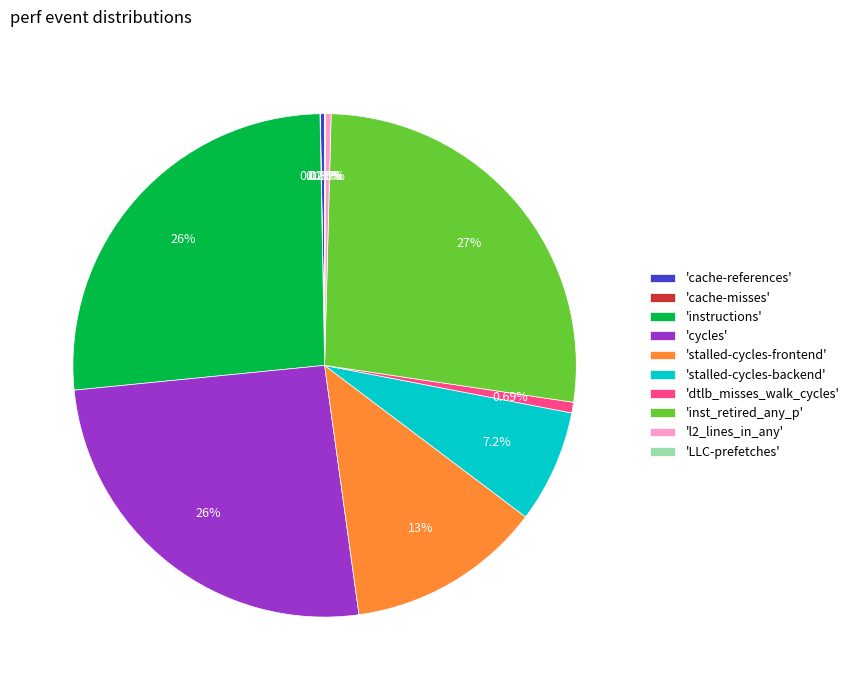

Which slice is the largest?

'inst_retired_any_p'